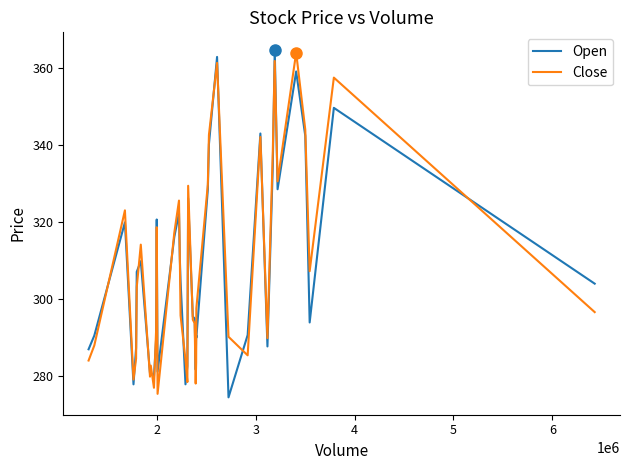

How many intersections are there between Open and Close?

22